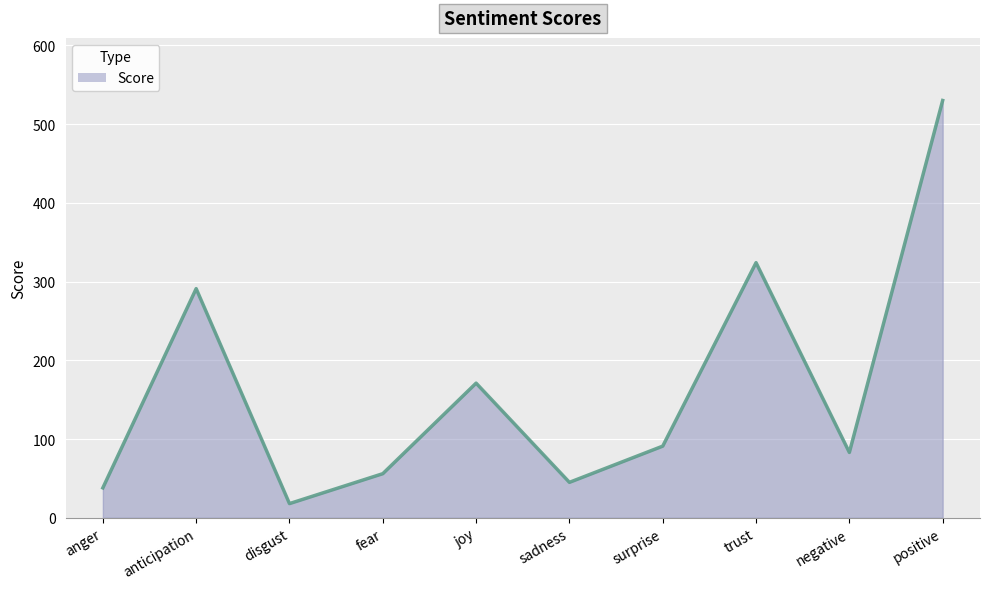

Approximately how many times larger is the value at joy compared to positive?

0.3